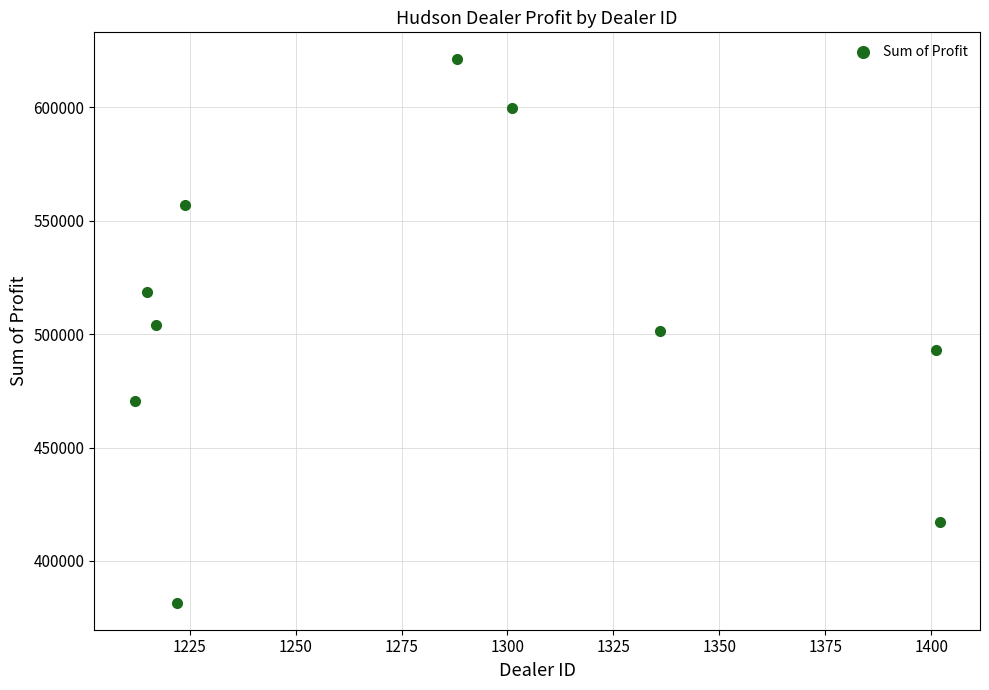

What is the range of Y values (max minus min)?

239496.0